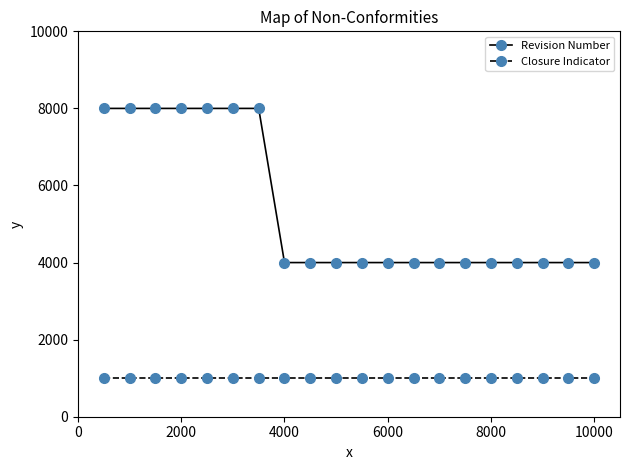

True or false: Revision Number and Closure Indicator intersect in this chart.

False